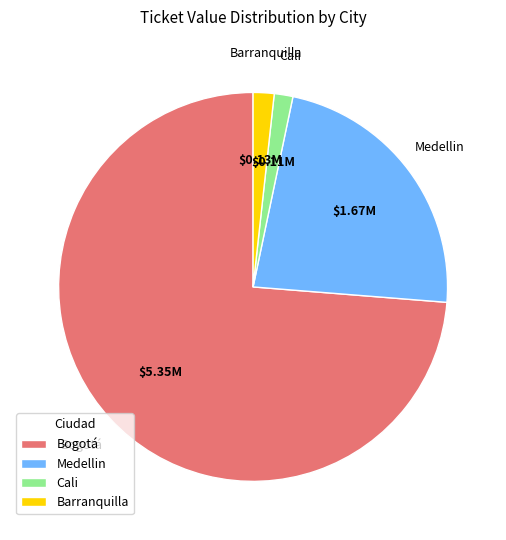

Which has a higher value, Medellin or Barranquilla?

Medellin